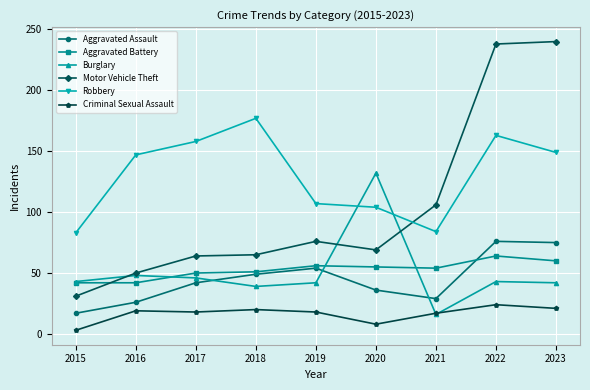

What value does the Aggravated Assault series have at 2022, to the nearest 5?

75